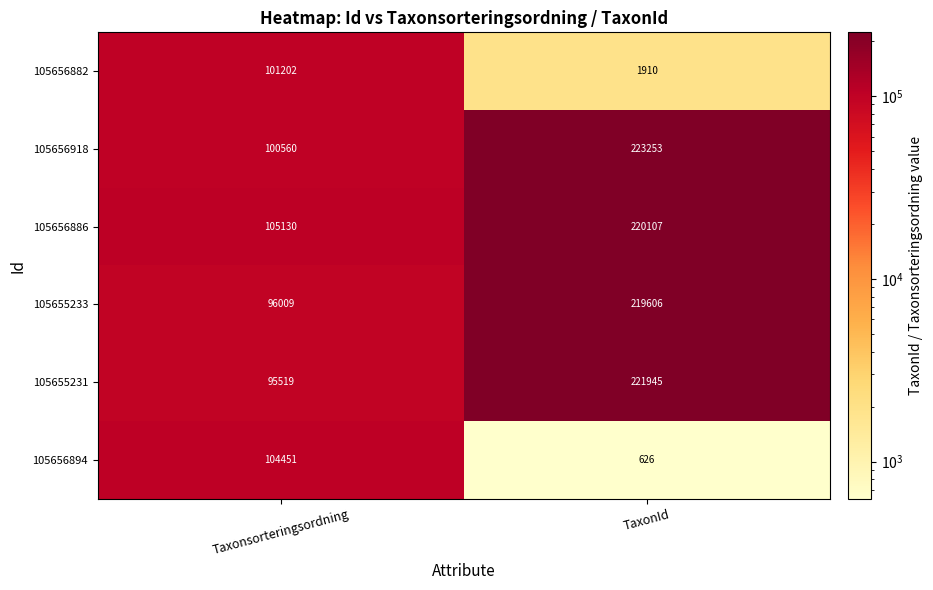

Reading right to left, what are all the values shown in this chart?

105656882: TaxonId=1910	Taxonsorteringsordning=101202
105656918: TaxonId=223253	Taxonsorteringsordning=100560
105656886: TaxonId=220107	Taxonsorteringsordning=105130
105655233: TaxonId=219606	Taxonsorteringsordning=96009
105655231: TaxonId=221945	Taxonsorteringsordning=95519
105656894: TaxonId=626	Taxonsorteringsordning=104451